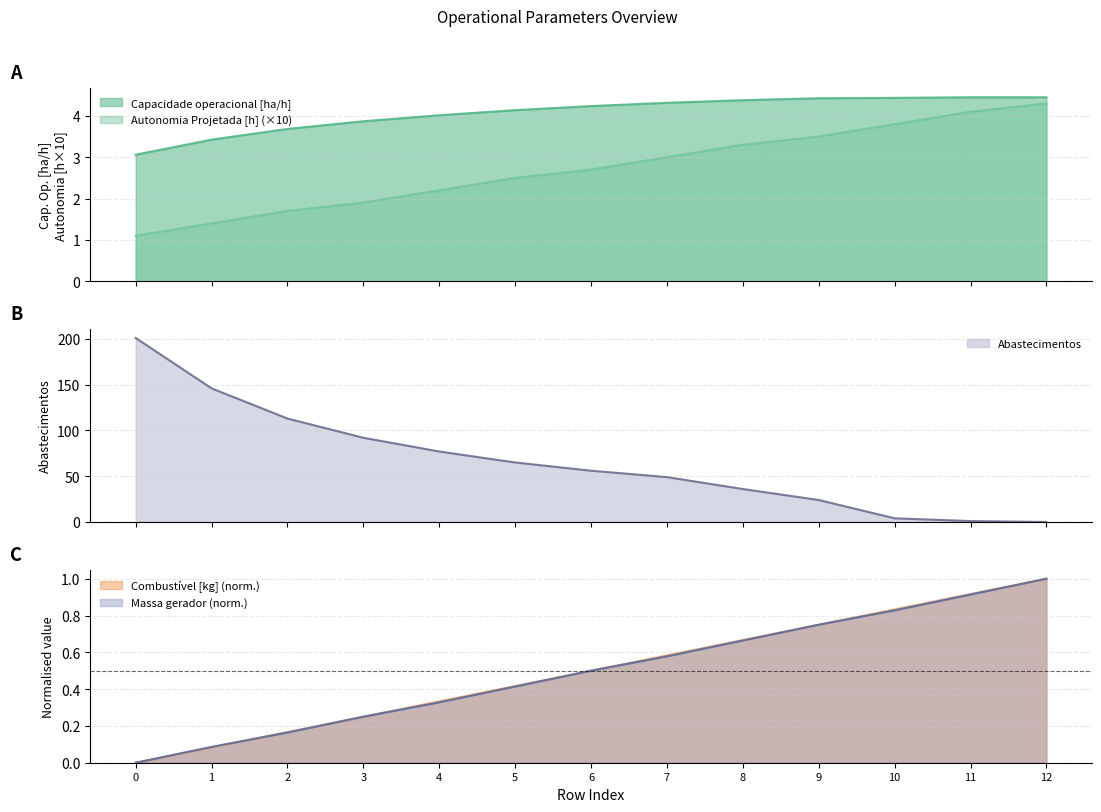

Reading left to right, transcribe all the data shown in this chart.

Capacidade operacional [ha/h]: 0=3.1	1=3.4	2=3.7	3=3.9	4=4.0	5=4.1	6=4.2	7=4.3	8=4.4	9=4.4	10=4.4	11=4.5	12=4.5
Autonomia Projetada [h]: 0=1.1	1=1.4	2=1.7	3=1.9	4=2.2	5=2.5	6=2.7	7=3.0	8=3.3	9=3.5	10=3.8	11=4.1	12=4.3
Combustivel [kg]: 0=0.0	1=0.1	2=0.2	3=0.2	4=0.3	5=0.4	6=0.5	7=0.6	8=0.7	9=0.8	10=0.8	11=0.9	12=1.0
Abastecimentos: 0=201.0	1=146.0	2=113.0	3=92.0	4=77.0	5=65.0	6=56.0	7=49.0	8=36.0	9=24.0	10=4.0	11=1.0	12=0.0
Massa gerador: 0=0.0	1=0.1	2=0.2	3=0.2	4=0.3	5=0.4	6=0.5	7=0.6	8=0.7	9=0.8	10=0.8	11=0.9	12=1.0